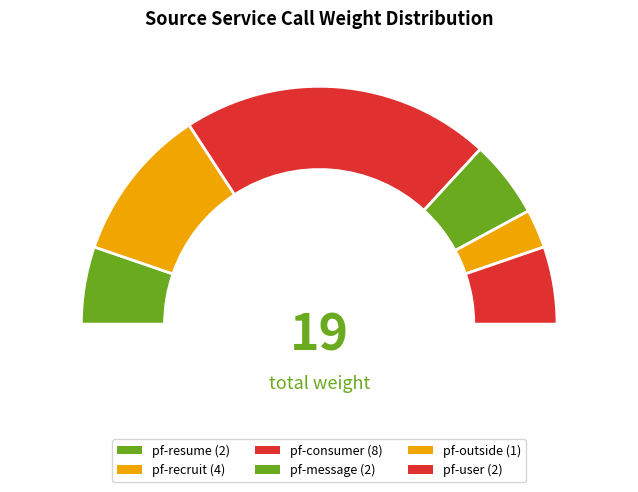

The pf-consumer slice represents 42% of the pie. True or false?

True